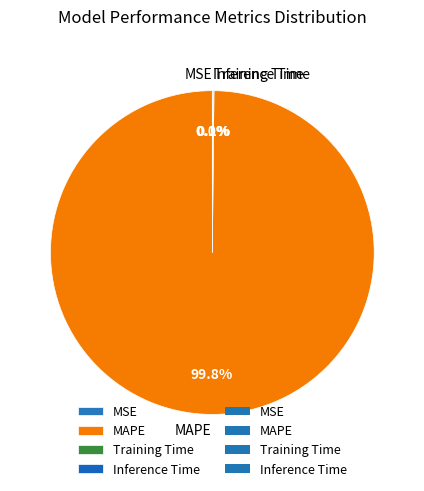

Is there any slice that represents more than half of the pie?

Yes